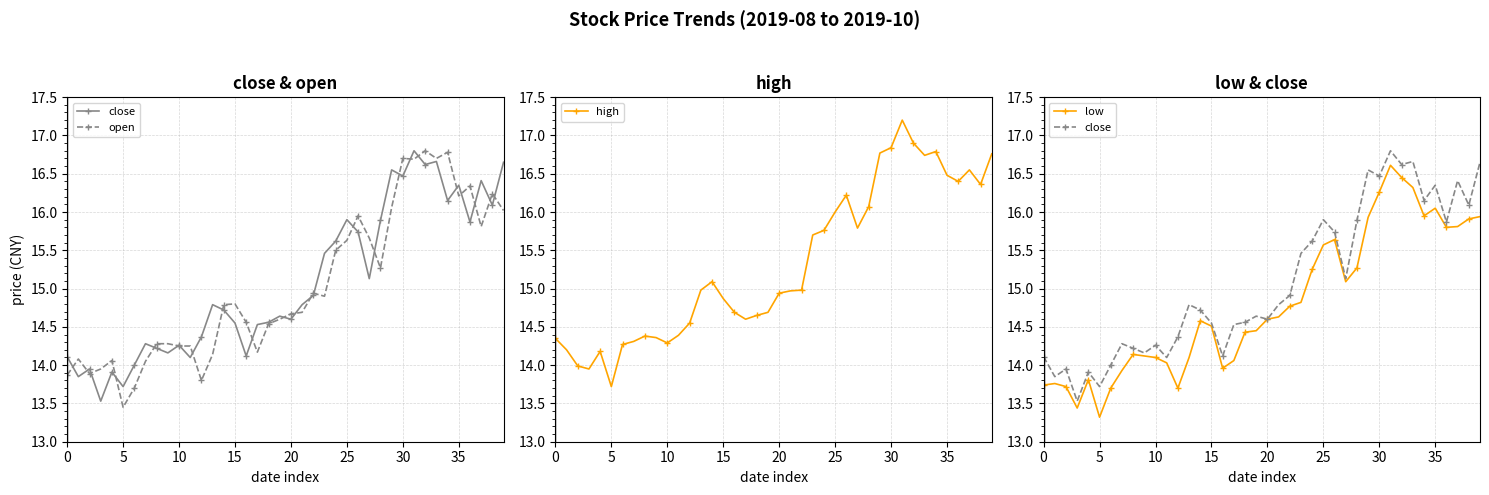

True or false: high and low cross at least once.

False